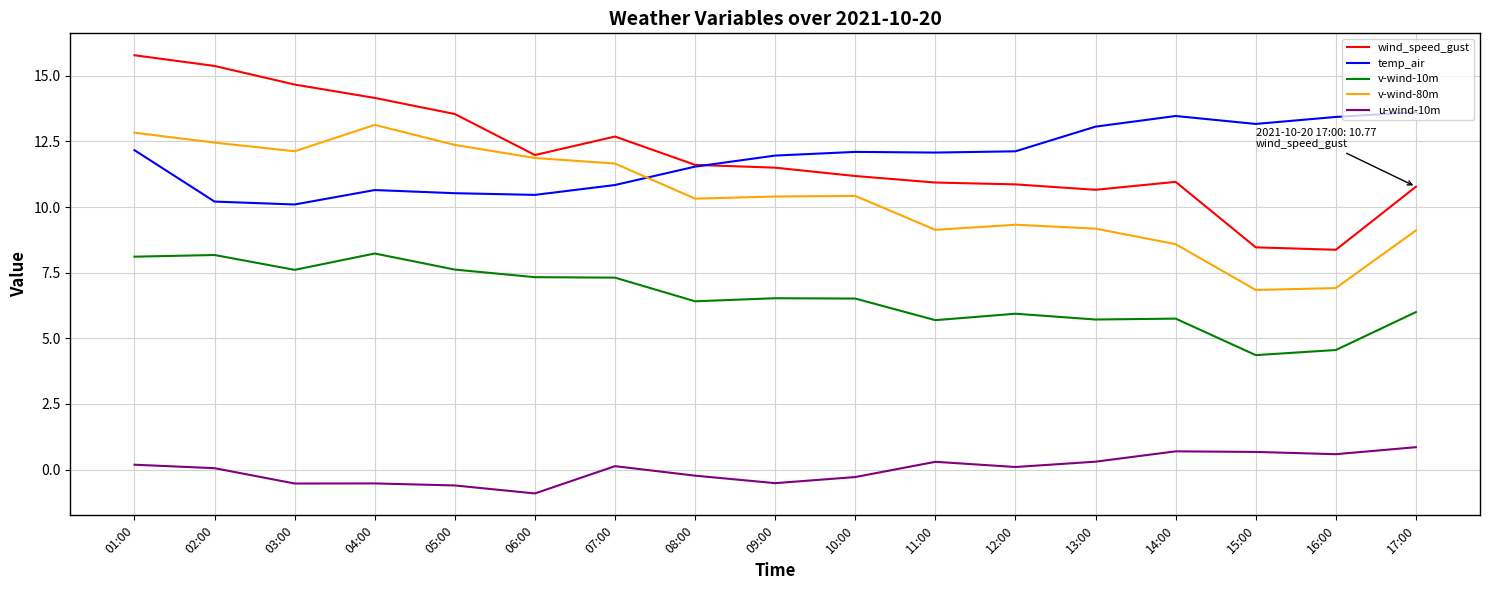

Is it true that temp_air equals 13.6 at 17:00?

True